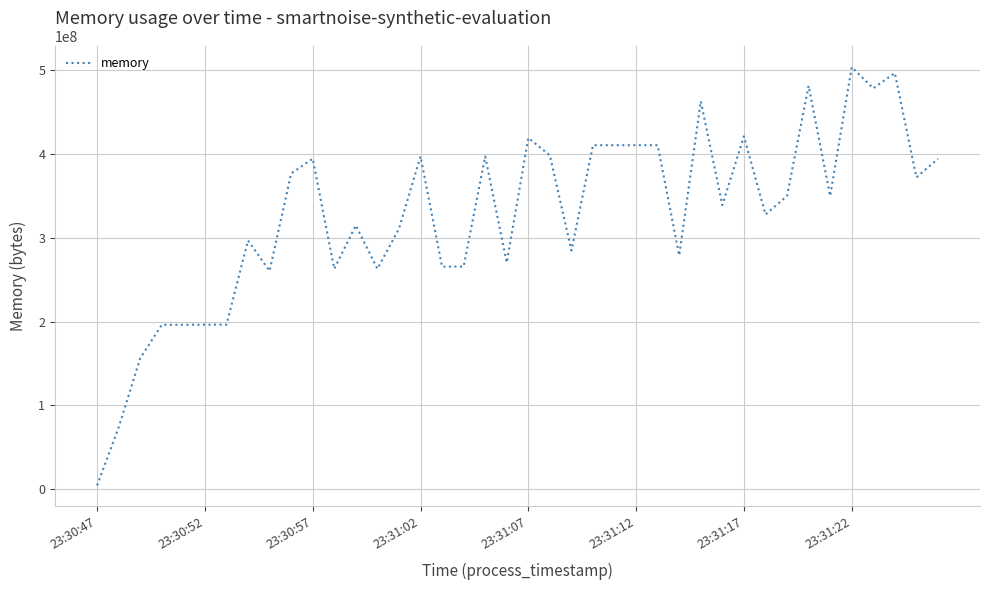

What is the difference between the maximum and minimum values?

498294784